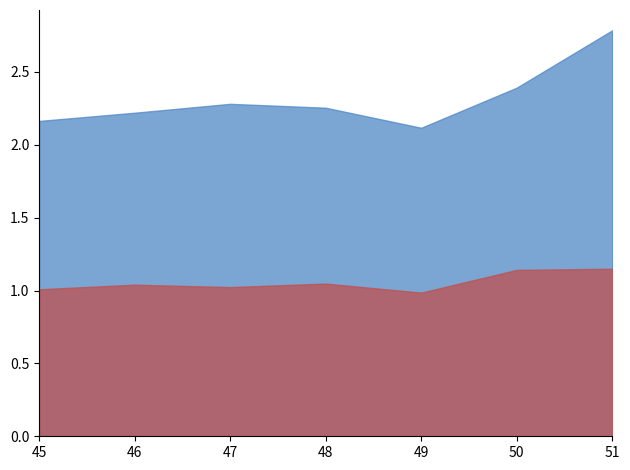

How many lines are shown in the chart?

2